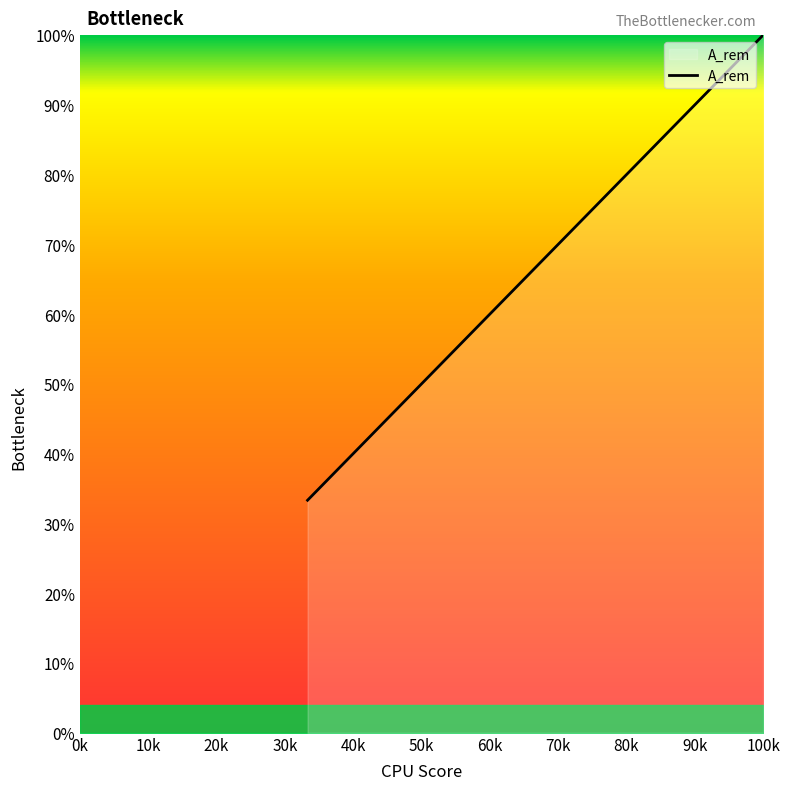

What is the minimum value shown in the chart?

33.3